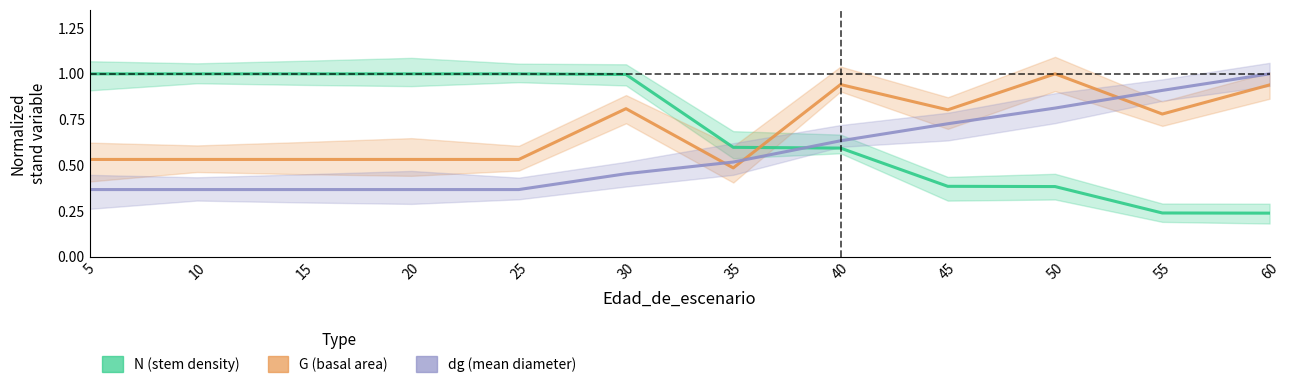

The value of dg (mean diameter) at 40 is 0.3. True or false?

False